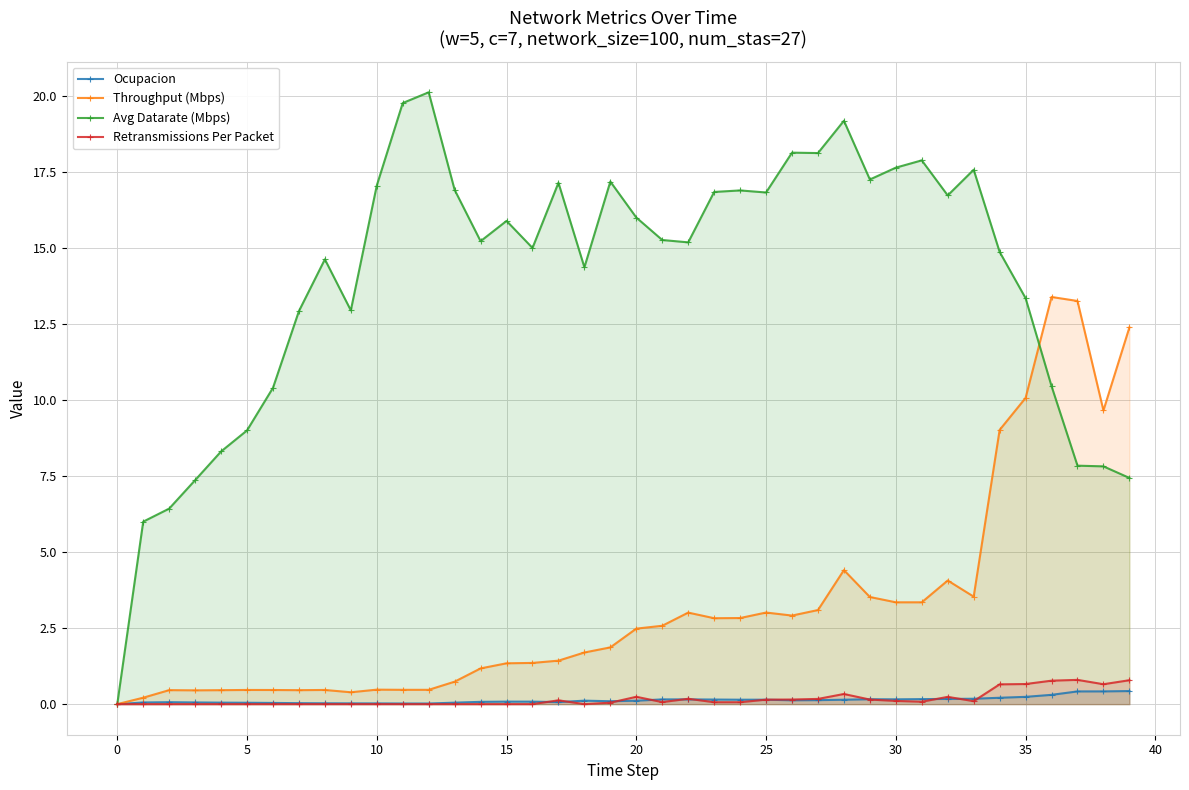

True or false: Throughput (Mbps) has more than 1 interior local peaks.

True